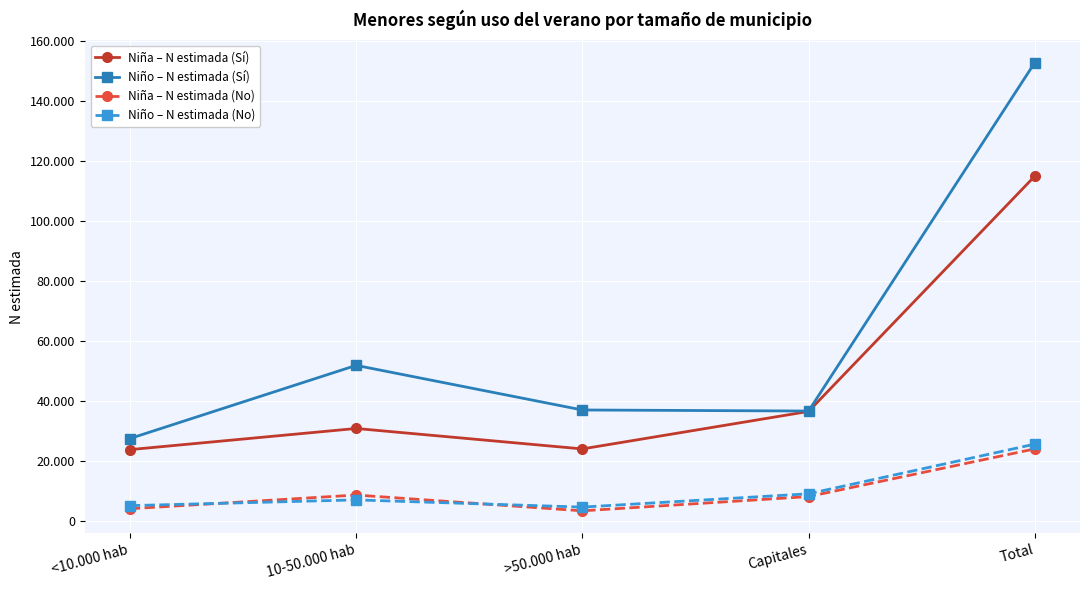

How many data points in Niño – N estimada (Sí) are above 36951?

2